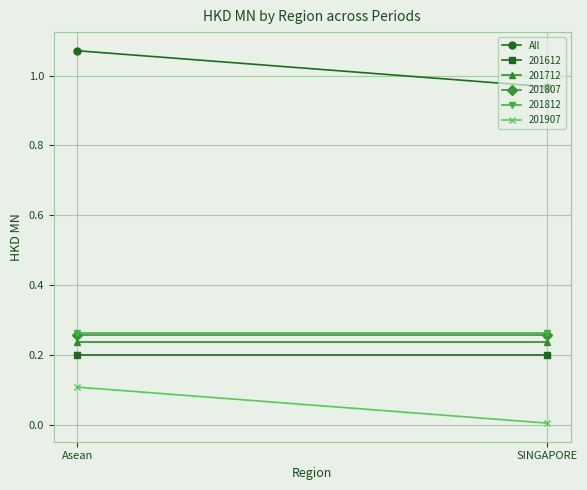

What is the sum of the values at Asean and SINGAPORE?

2.0